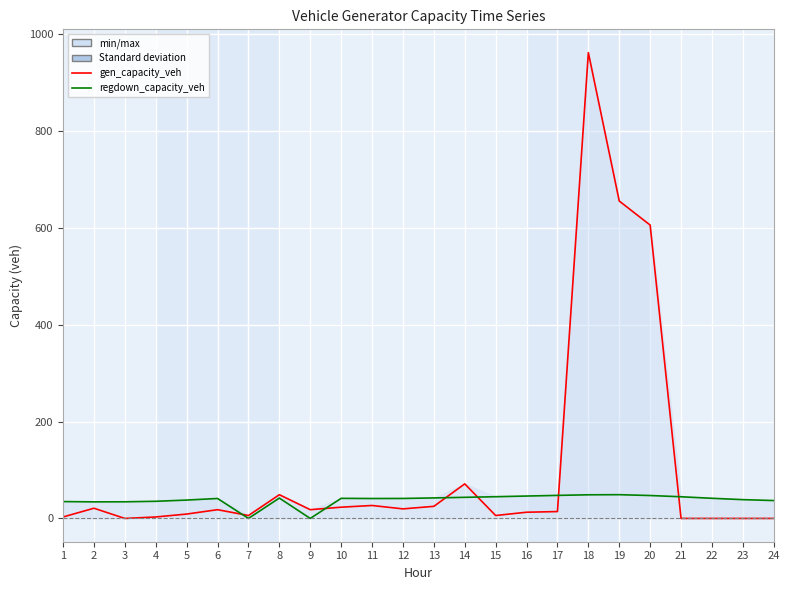

At which category does gen_capacity_veh reach its first local valley?

3